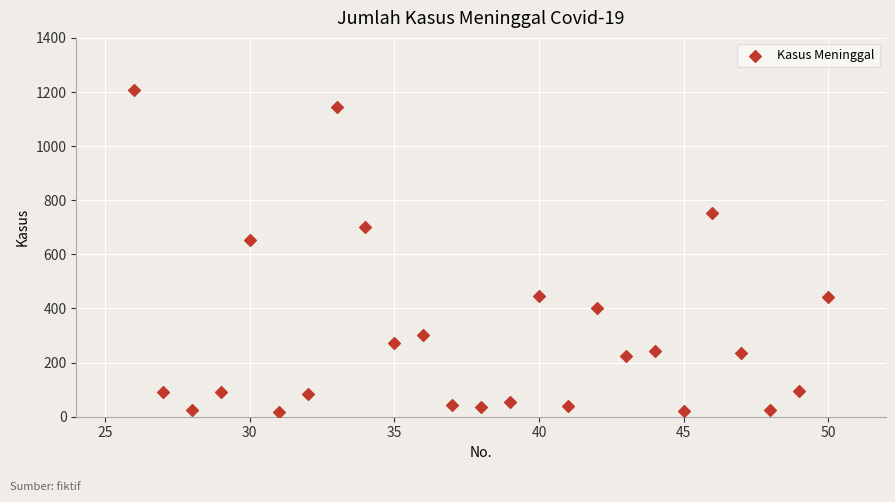

What is the range of Y values (max minus min)?

1191